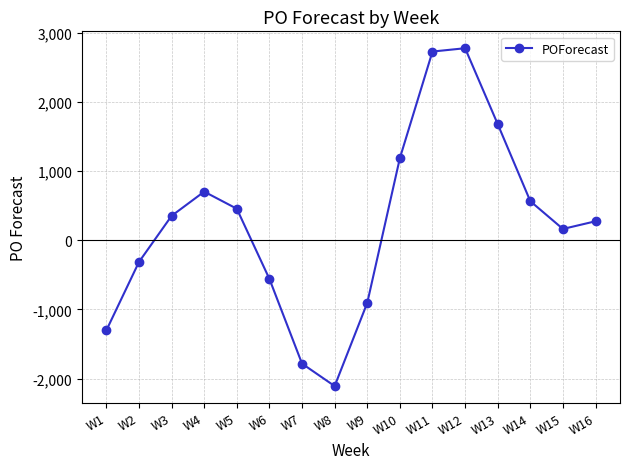

The chart shows a value of 351 at W3. True or false?

True